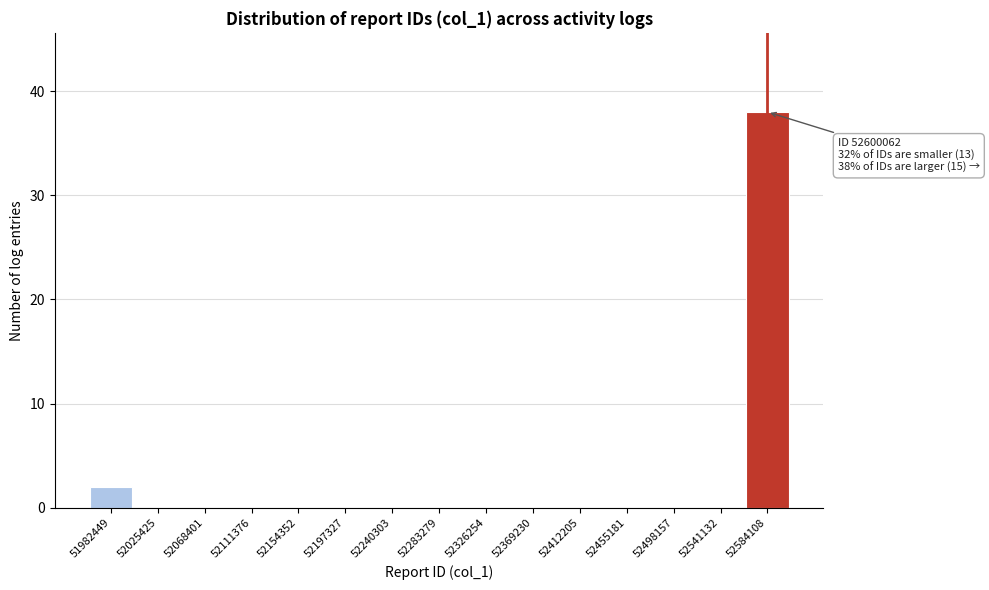

Reading left to right, transcribe all the data shown in this chart.

51982449=2	52025425=0	52068401=0	52111376=0	52154352=0	52197327=0	52240303=0	52283279=0	52326254=0	52369230=0	52412205=0	52455181=0	52498157=0	52541132=0	52584108=38